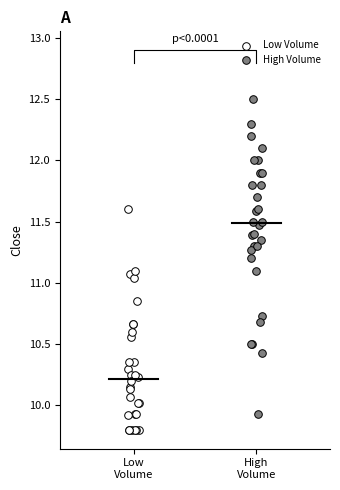

Which series has the largest Y range (max minus min)?

High Volume